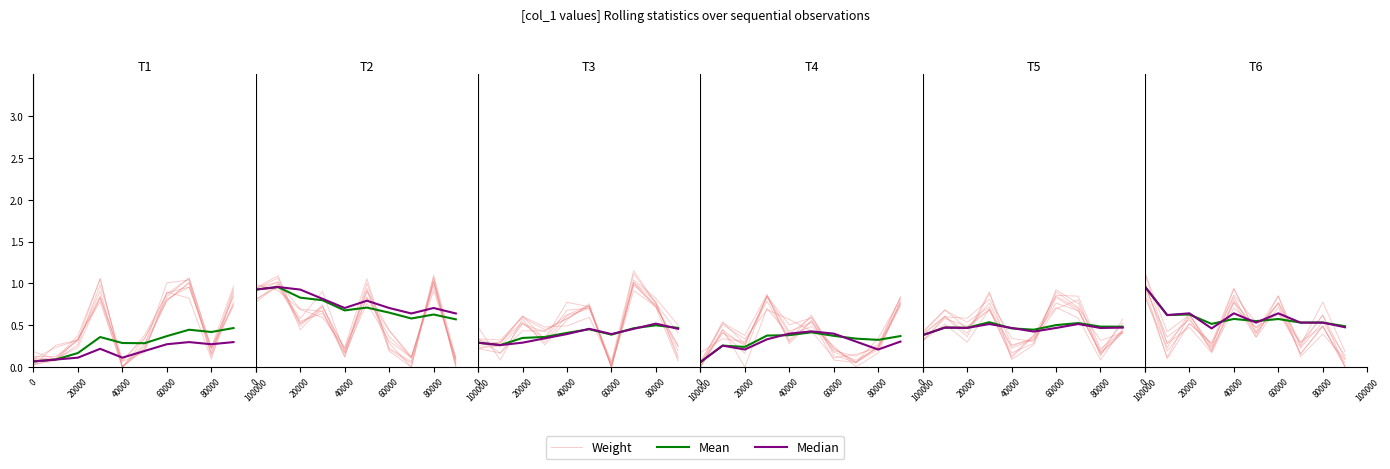

At 80000, list the series in order from largest to smallest.

Mean, Median, Weight